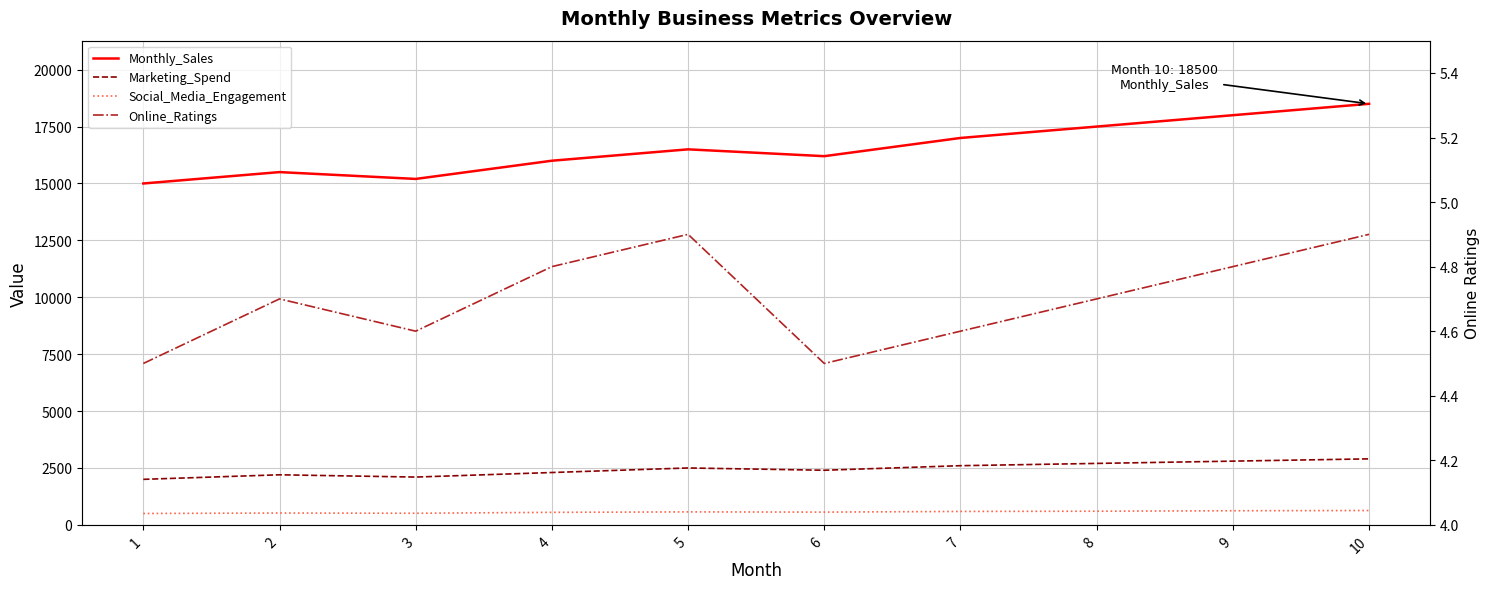

What is the value of the Monthly_Sales point at the 4th from the left?

16000.0